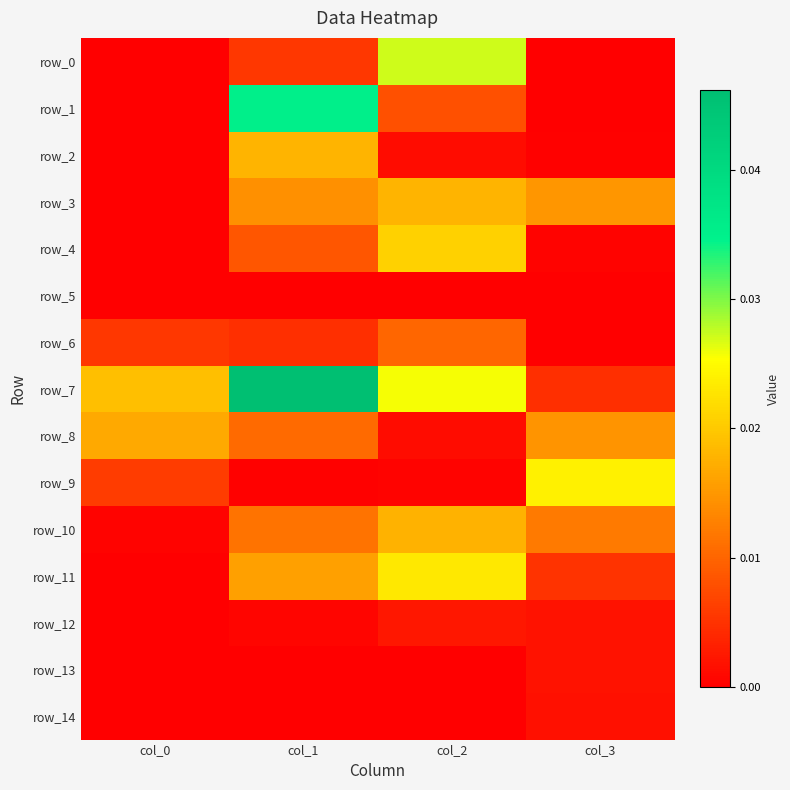

Rank the series at col_3 from lowest to highest value.

row_0, row_1, row_5, row_6, row_2, row_4, row_14, row_13, row_12, row_7, row_11, row_10, row_8, row_3, row_9